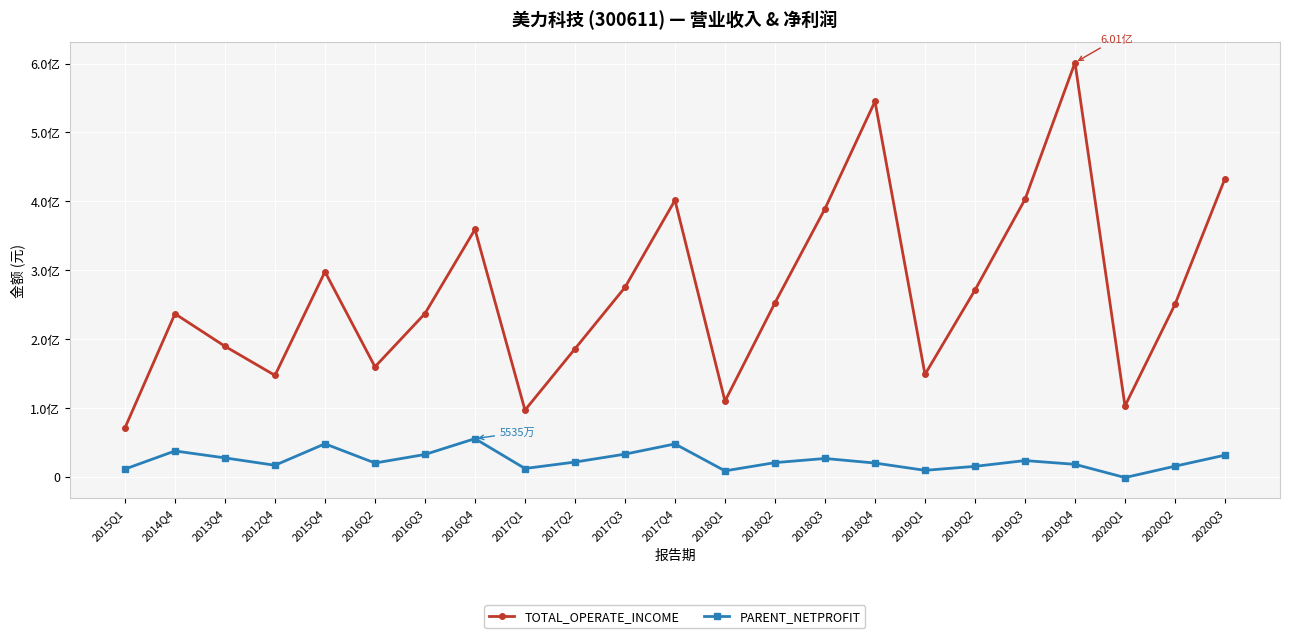

Reading left to right, extract all data points from this chart.

TOTAL_OPERATE_INCOME: 71032200.0	236705130.5	189479552.3	147245700.0	297706057.4	159699338.2	237024427.1	359232453.1	96770678.3	185830403.5	275070335.3	401499126.4	109840933.3	252601181.3	389273427.1	545088788.2	148633886.9	271136359.9	402762396.5	601486573.9	102836008.0	250368409.9	433033410.6
PARENT_NETPROFIT: 11179700.0	37466452.7	27398747.7	16708700.0	47873214.5	19977529.1	32381193.2	55351282.9	11997318.2	21362238.9	32866869.5	47654211.2	8574641.5	20530017.4	26554954.3	19920959.9	9347169.9	15121680.1	23514922.0	18079518.6	-1164425.2	15358270.3	31382716.8